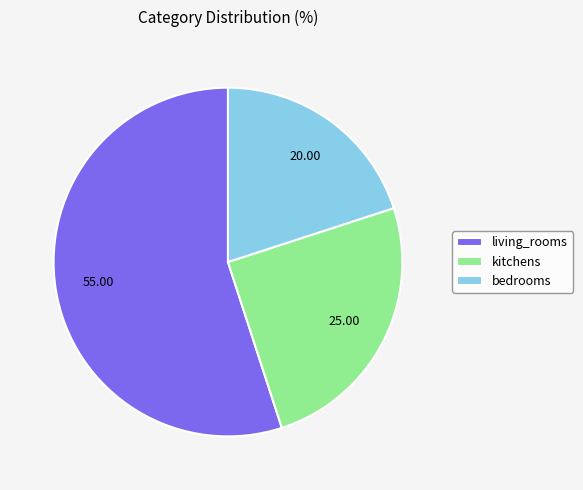

Which category has the smallest portion of the pie?

bedrooms